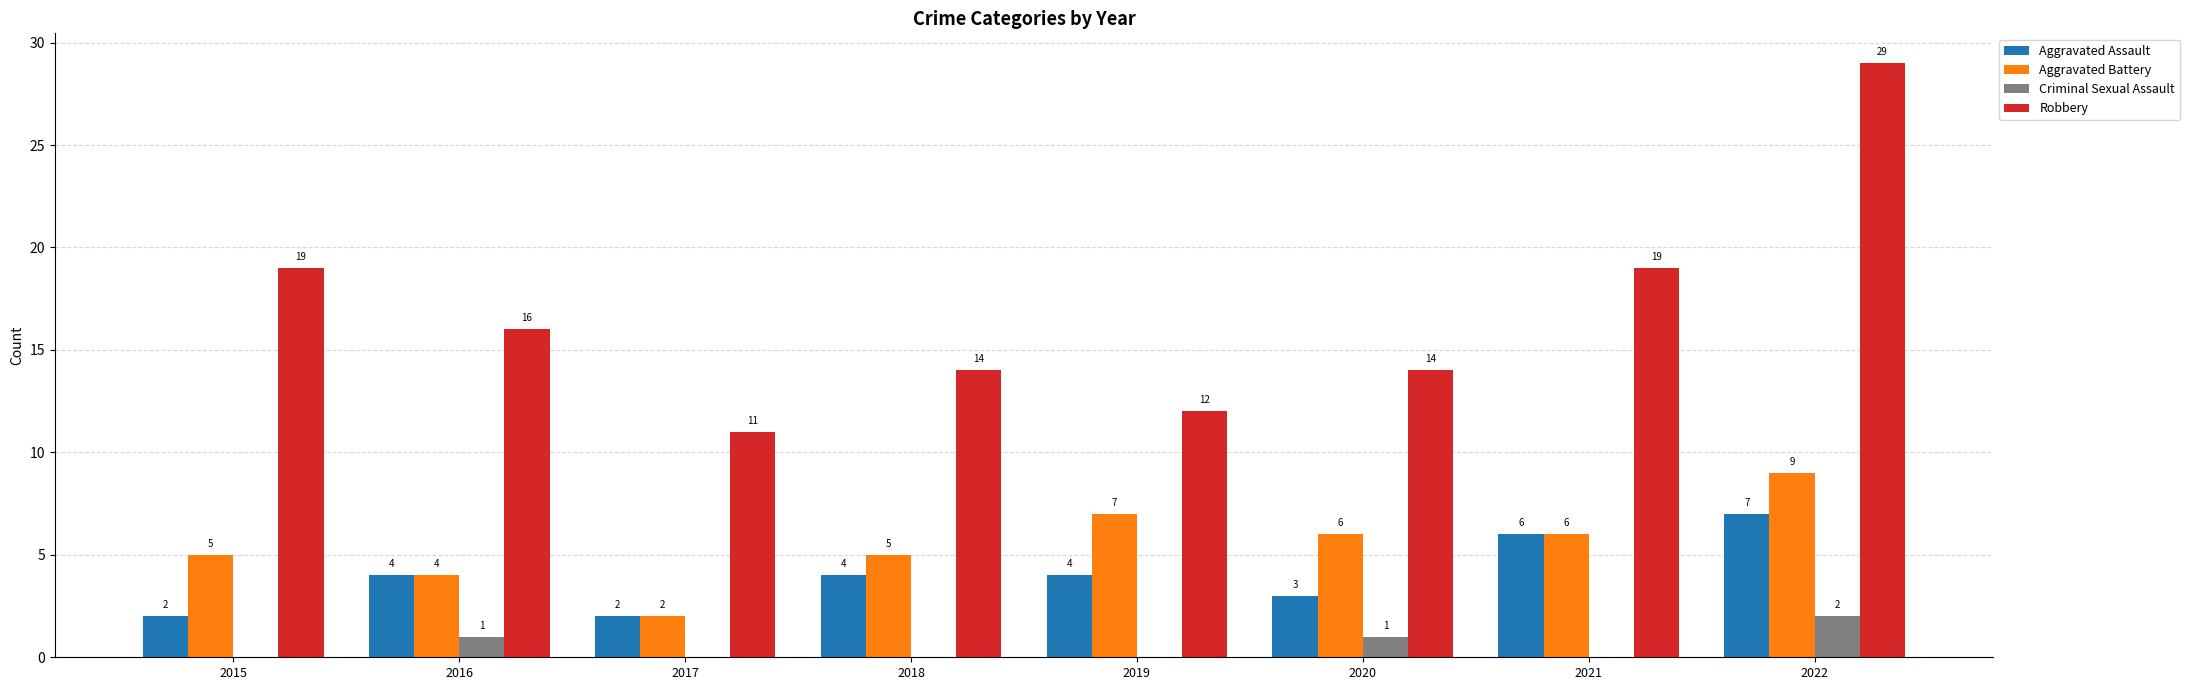

What is the average value of the Aggravated Assault series?

4